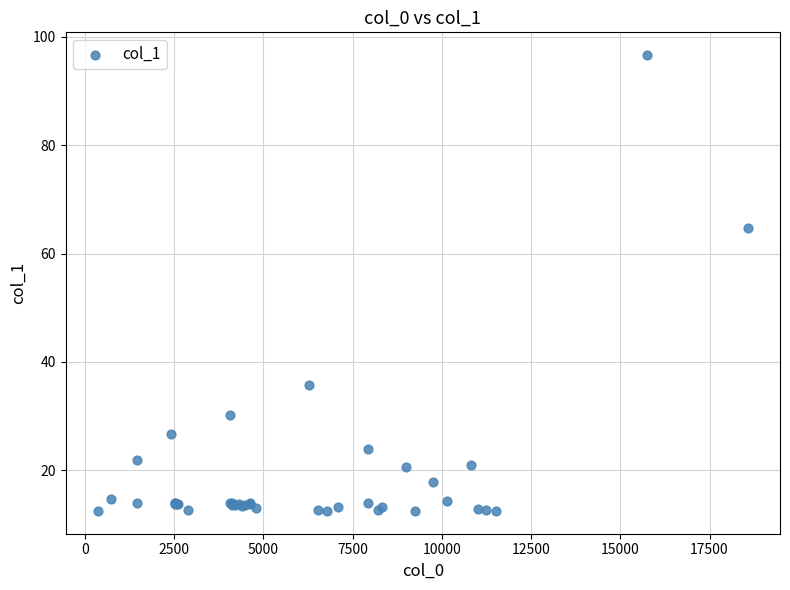

What Y value in the scatter plot is closest to 54?

64.7